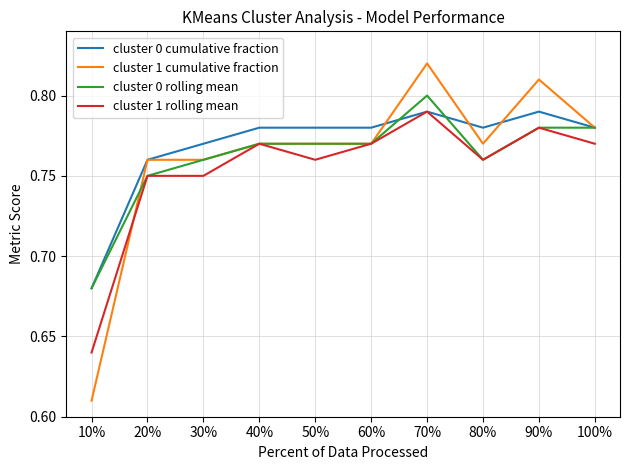

Which category has the highest value across all series?

70%